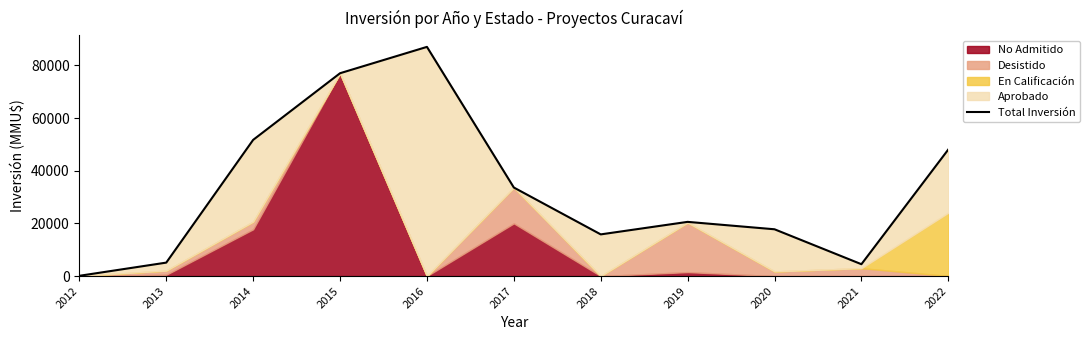

What is the ratio of the value at 2019 to the value at 2018?

1.3